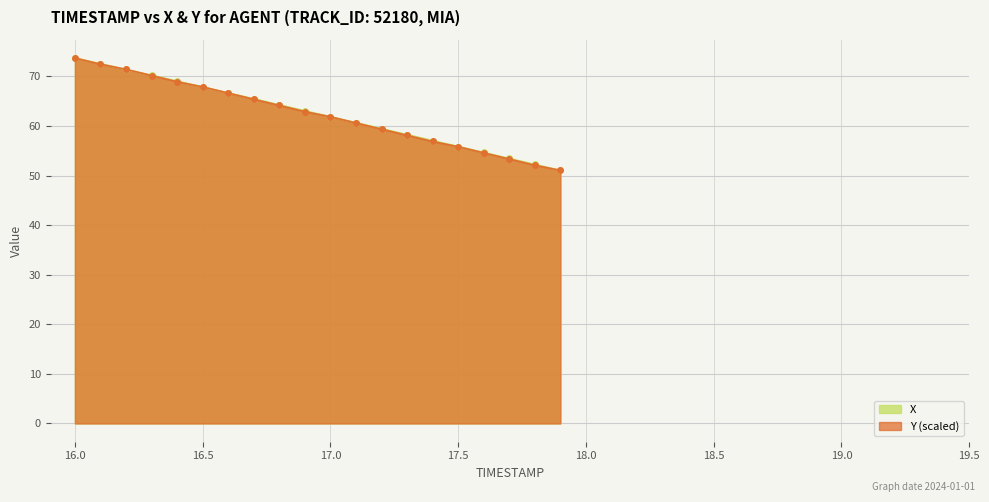

At which category does the chart reach its minimum across all series?

17.9